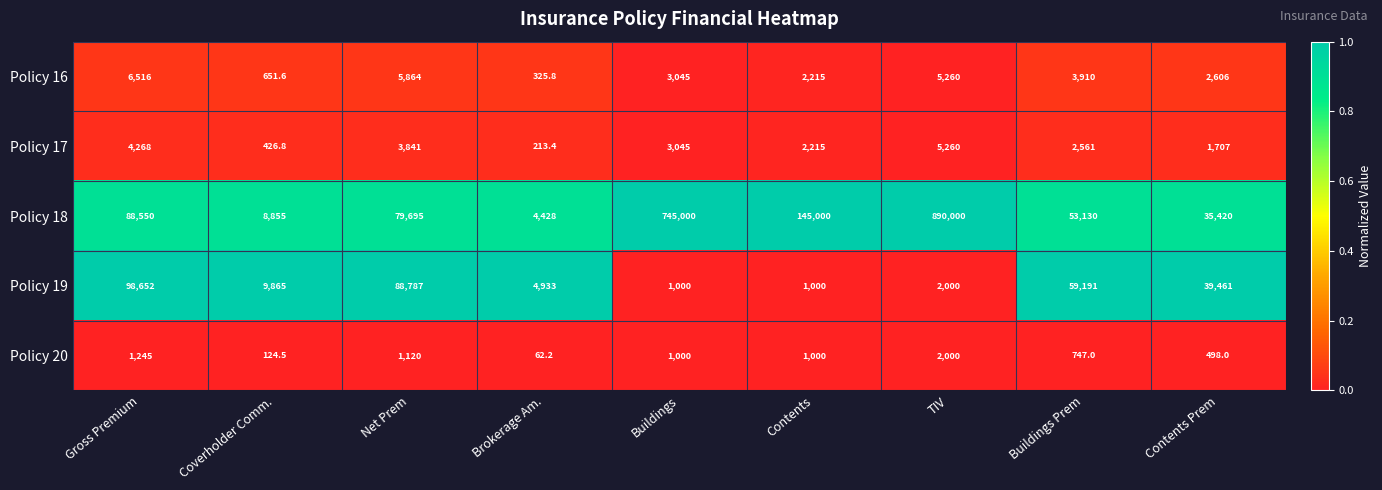

Which series has the largest total across all categories?

Policy 18